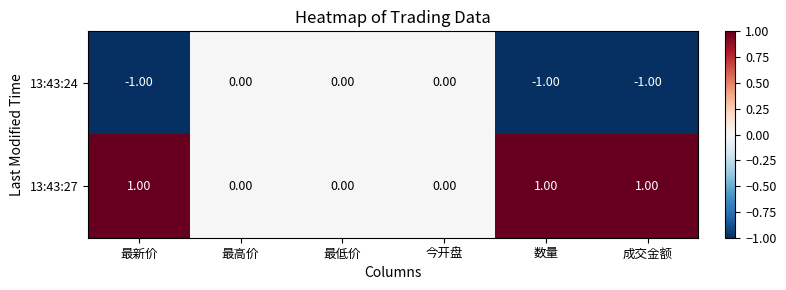

At 成交金额, list the series in order from largest to smallest.

13:43:27, 13:43:24